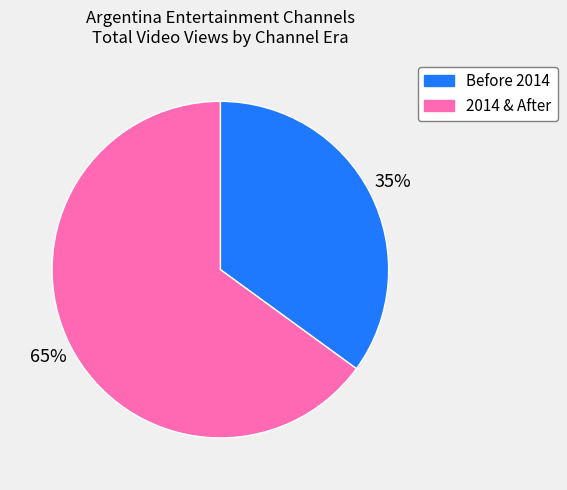

To the nearest percent, what is the average slice percentage?

50%